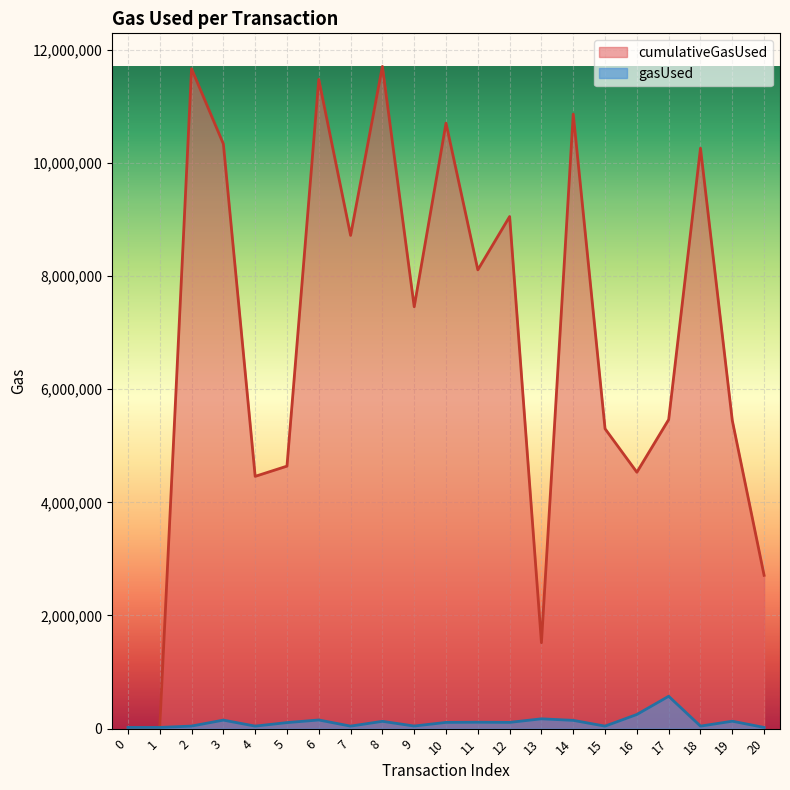

Rank the categories by gasUsed value from lowest to highest.

0, 1, 20, 15, 4, 7, 18, 2, 9, 5, 10, 12, 11, 8, 19, 14, 3, 6, 13, 16, 17